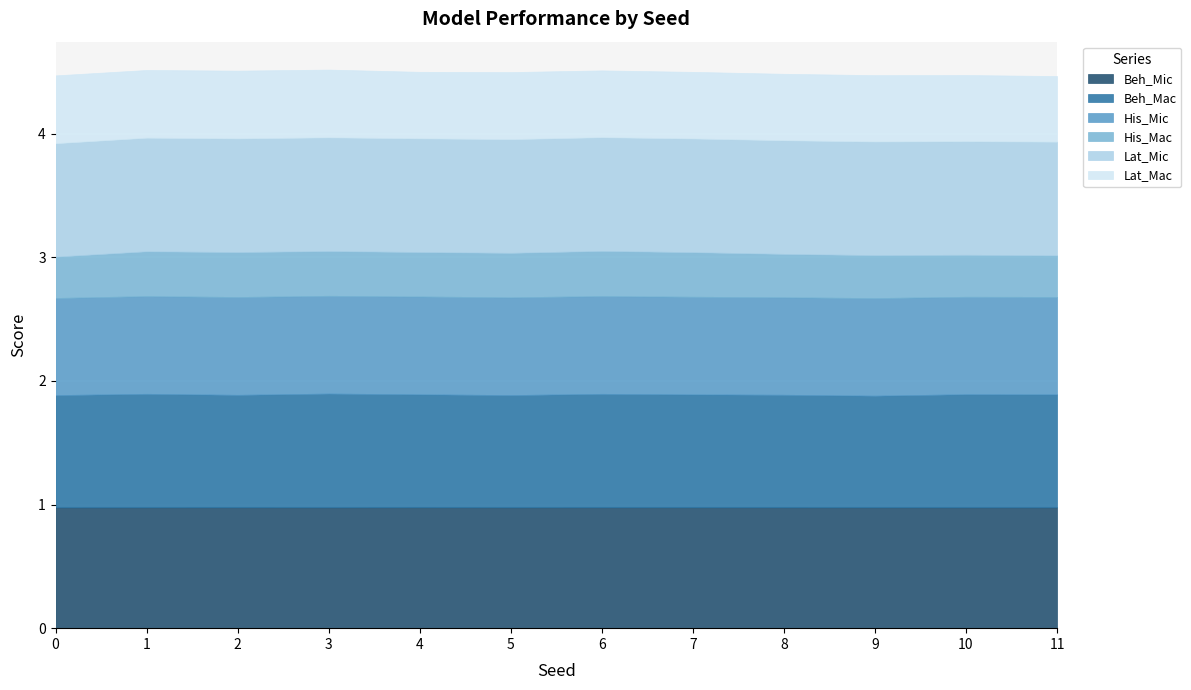

Does the chart display data point markers on the line(s)?

No